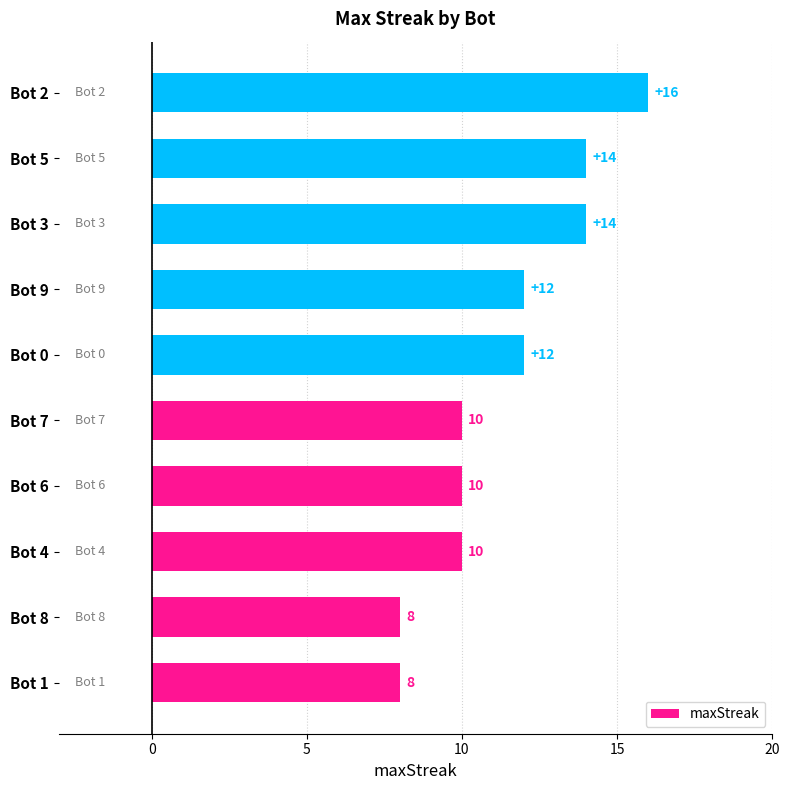

The value at Bot 9 is 7. True or false?

False